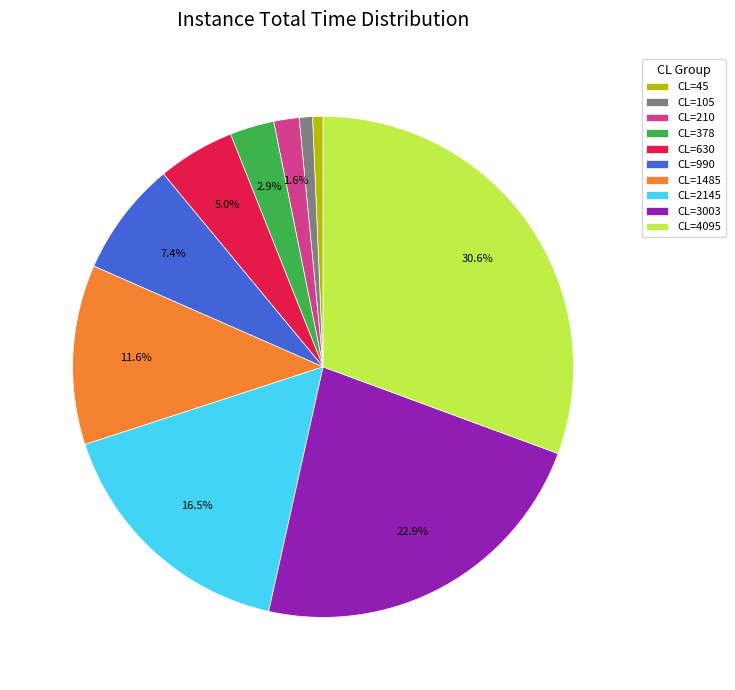

What percentage is NOT represented by CL=210?

98.4%